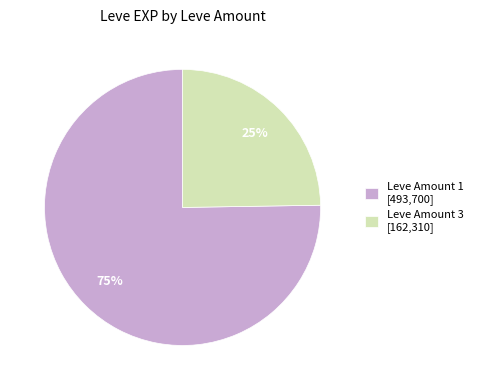

Count the number of slices in the pie.

2